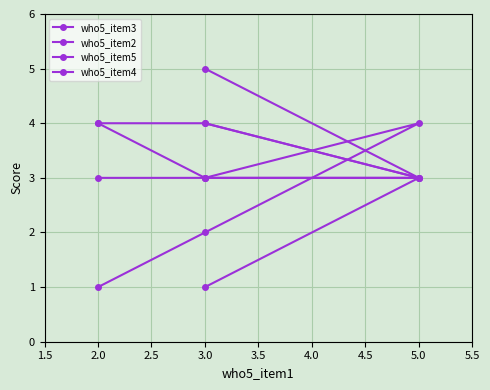

At 3.0, list the series in order from smallest to largest.

who5_item2, who5_item3, who5_item4, who5_item5